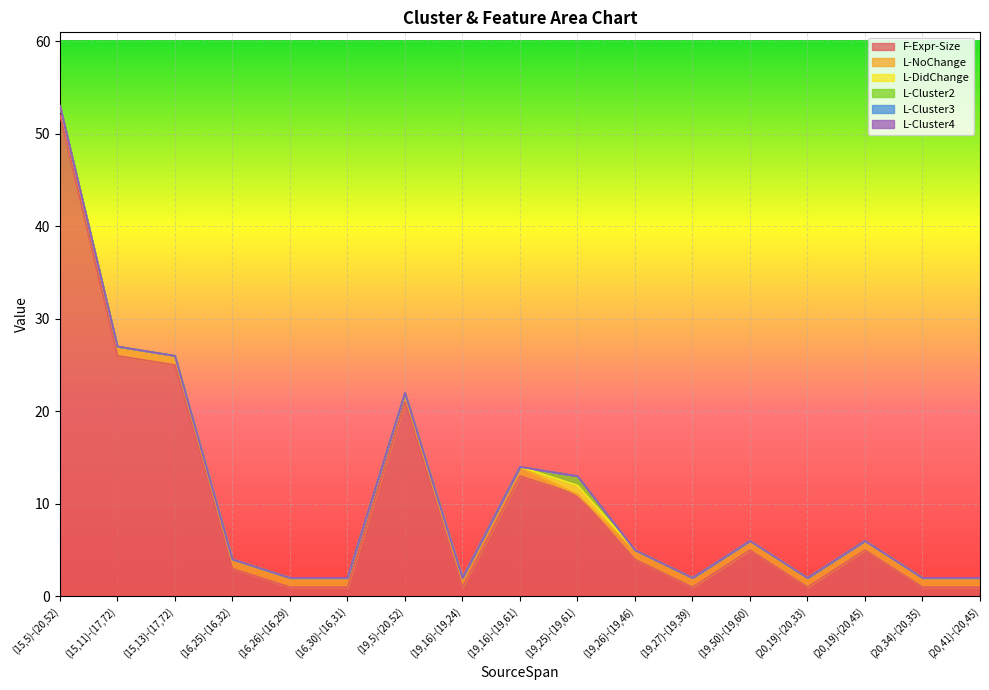

At which label is L-Cluster4 closest to 0?

(15,5)-(20,52)